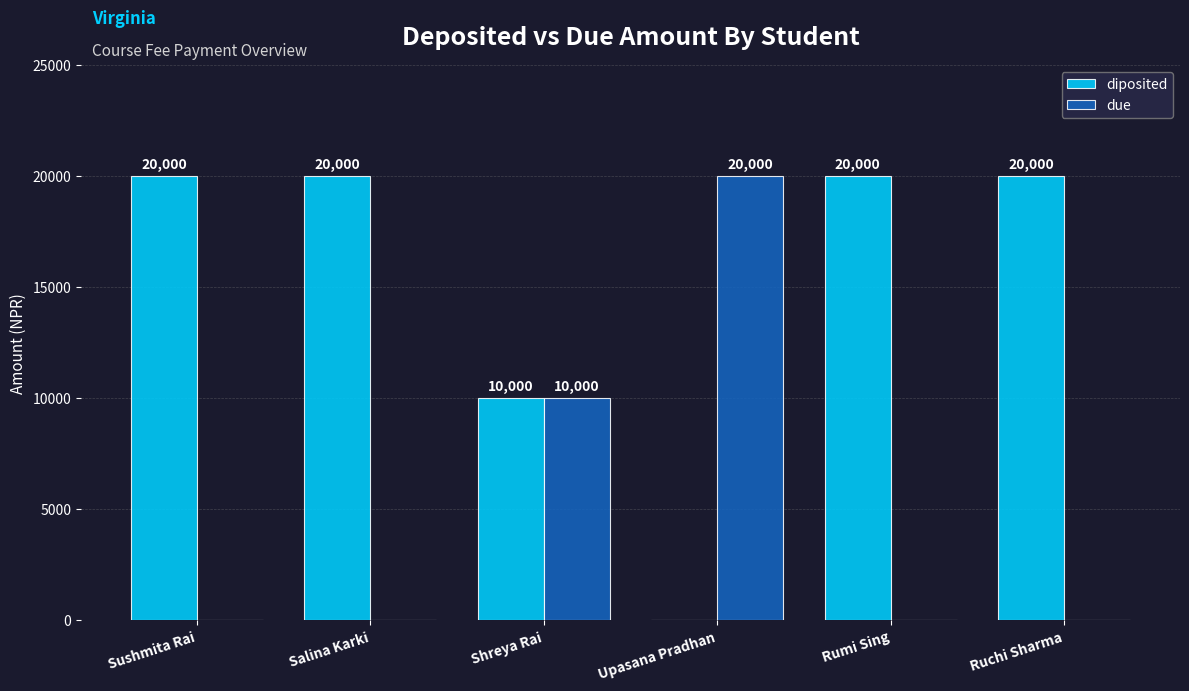

What is the sum of all diposited values?

90000